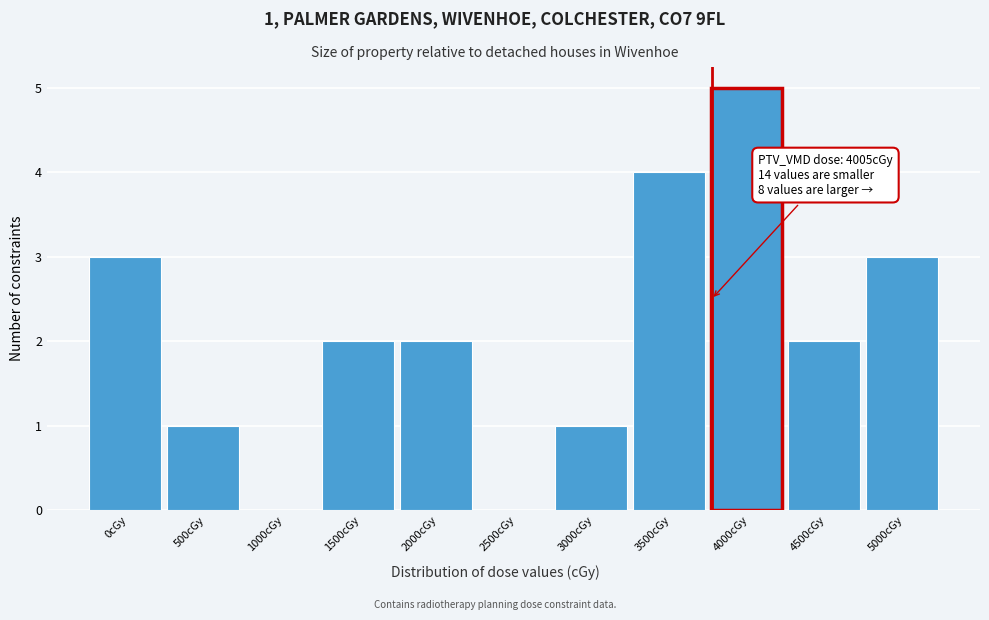

Reading left to right, transcribe all the data shown in this chart.

0cGy=3	500cGy=1	1000cGy=0	1500cGy=2	2000cGy=2	2500cGy=0	3000cGy=1	3500cGy=4	4000cGy=5	4500cGy=2	5000cGy=3